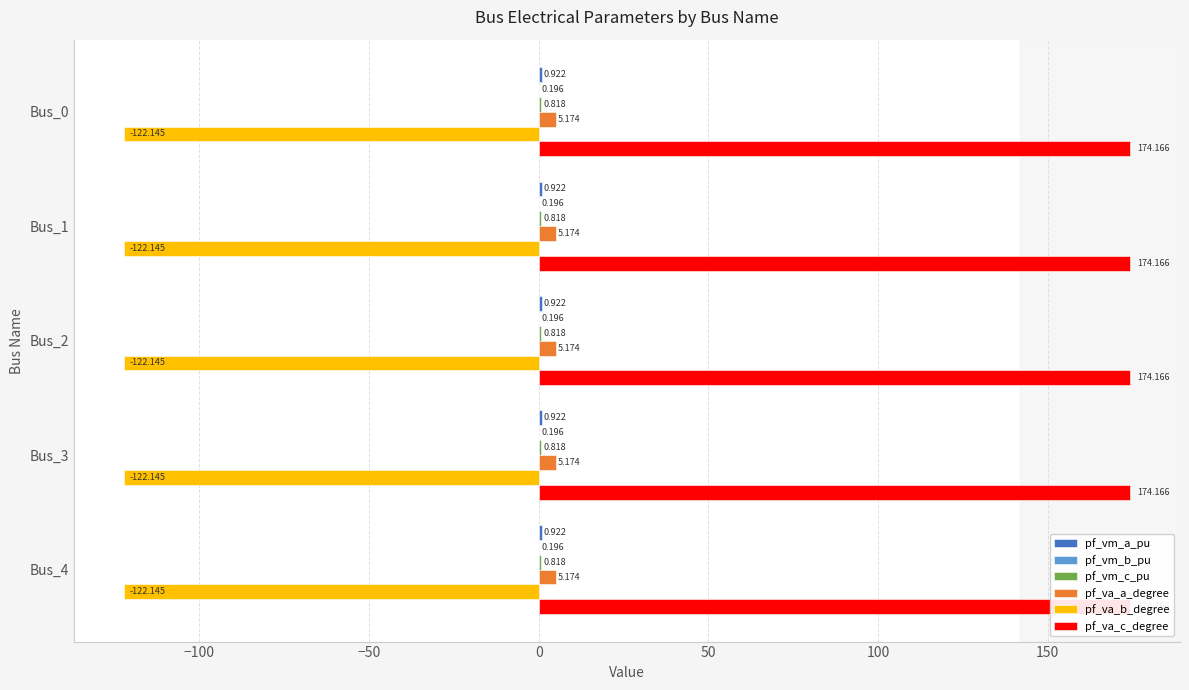

What is the greatest value displayed?

174.2